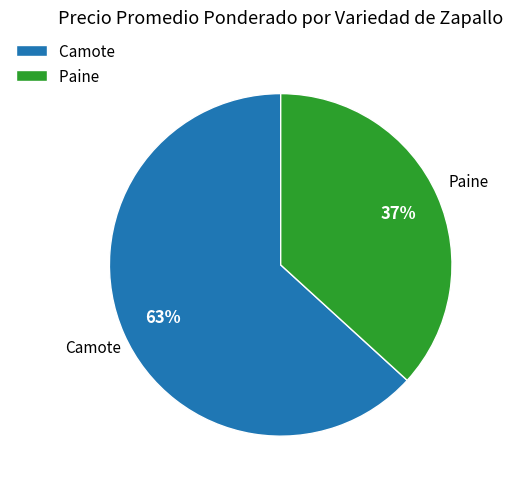

Is there a majority slice in this chart?

Yes